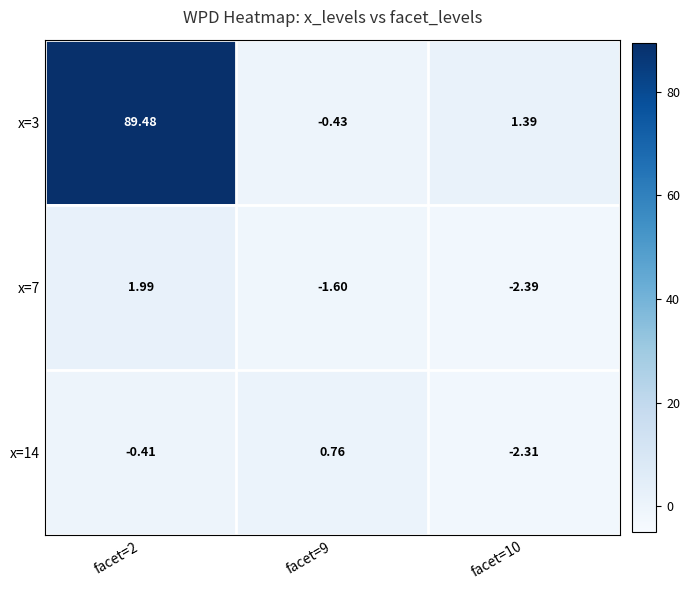

Between facet=2 and facet=9, which series saw the biggest shift?

x=3